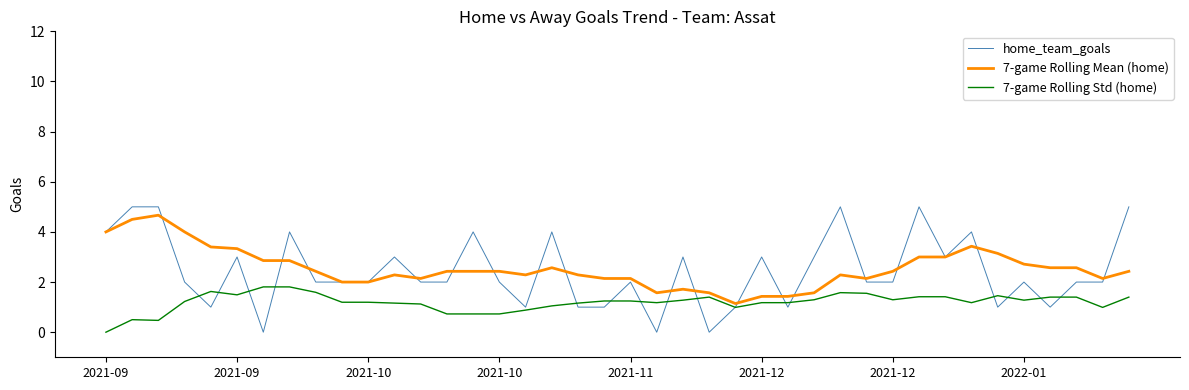

Which series has the largest total across all categories?

7-game Rolling Mean (home)